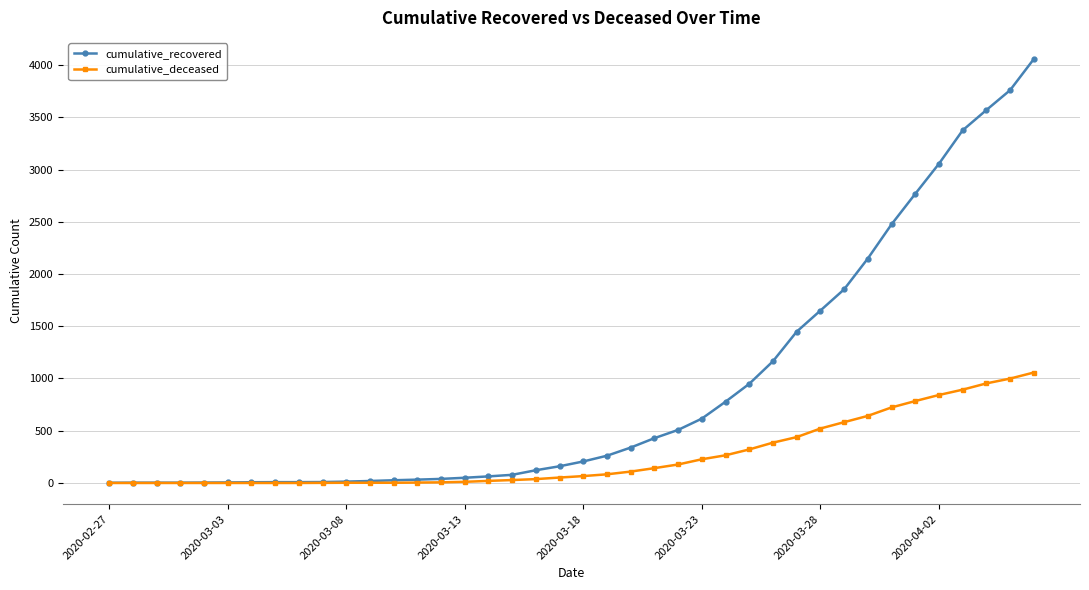

How many lines are shown in the chart?

2